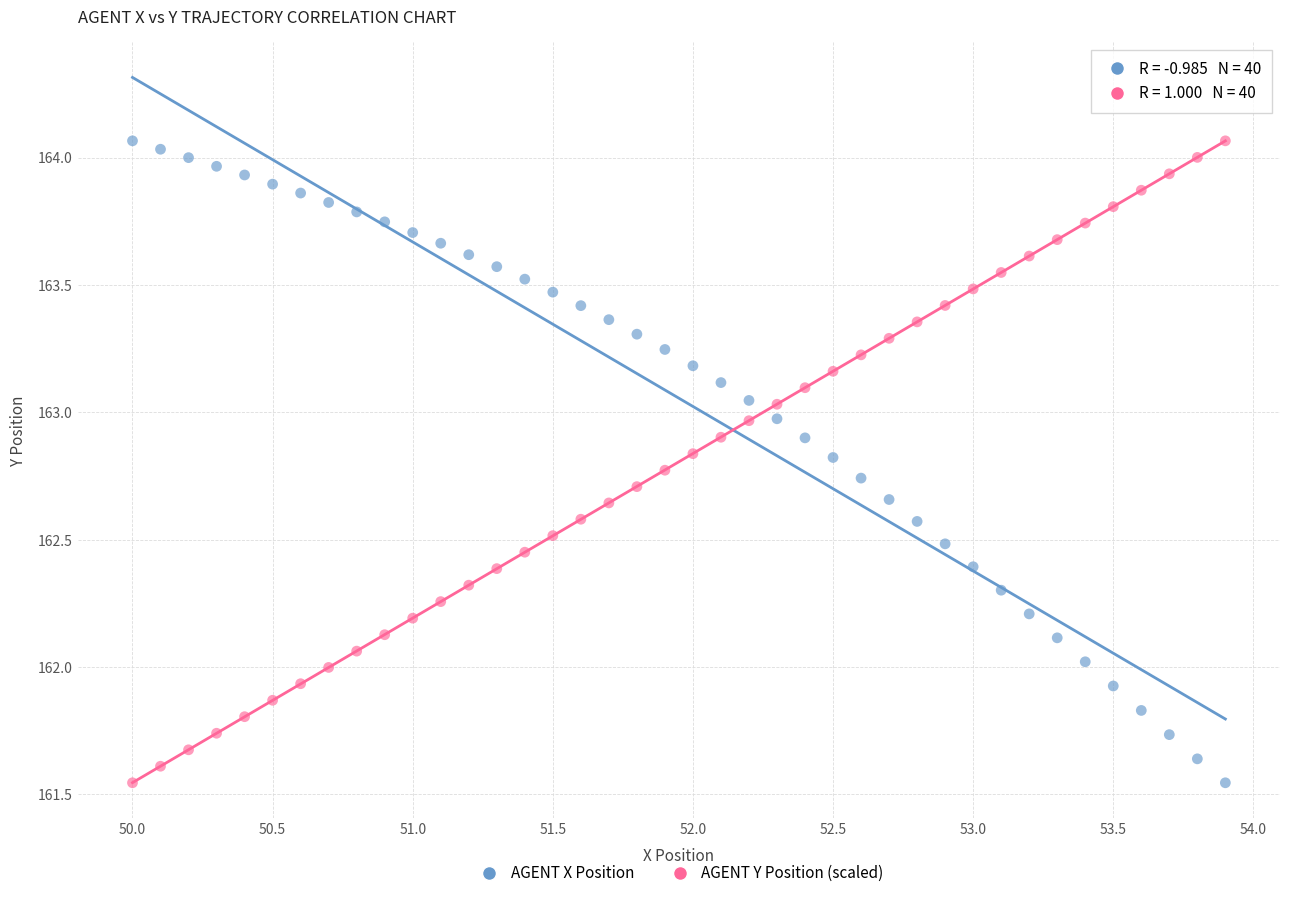

What is the X range (max minus min) for the scatter plot?

3.9